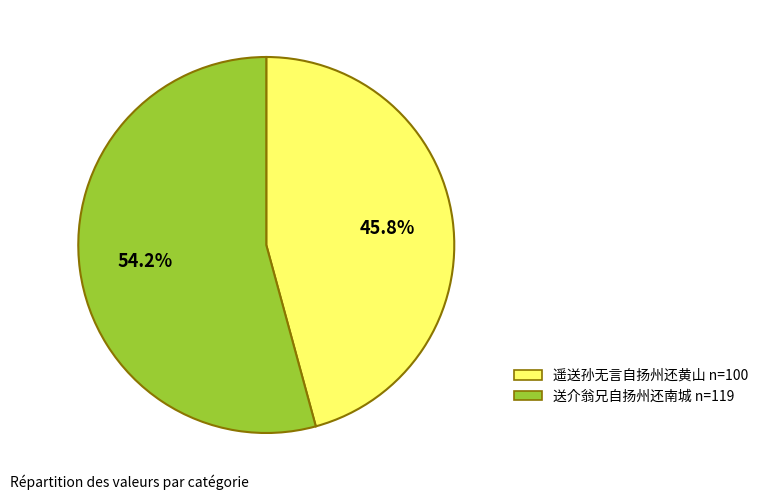

What is the smallest slice in the pie chart?

遥送孙无言自扬州还黄山